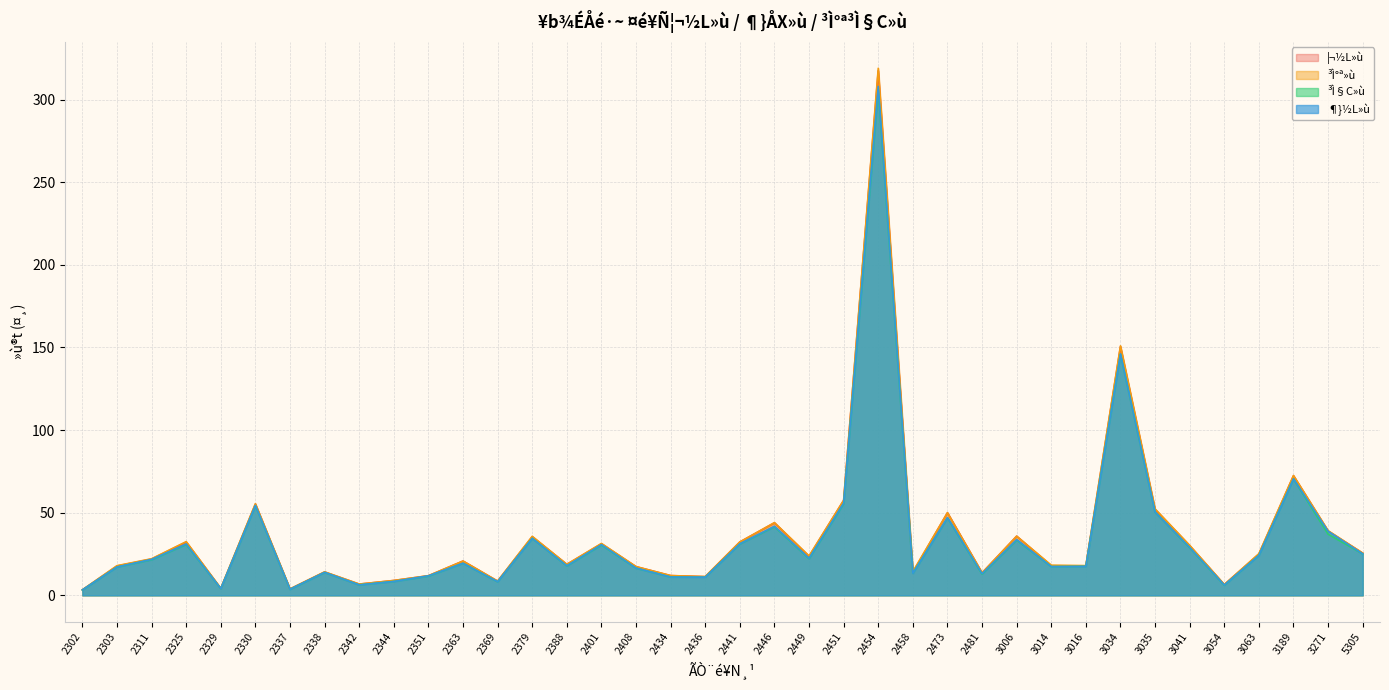

In ³Ì°ª»ù, how many points are lower than both neighbors (excluding endpoints)?

11